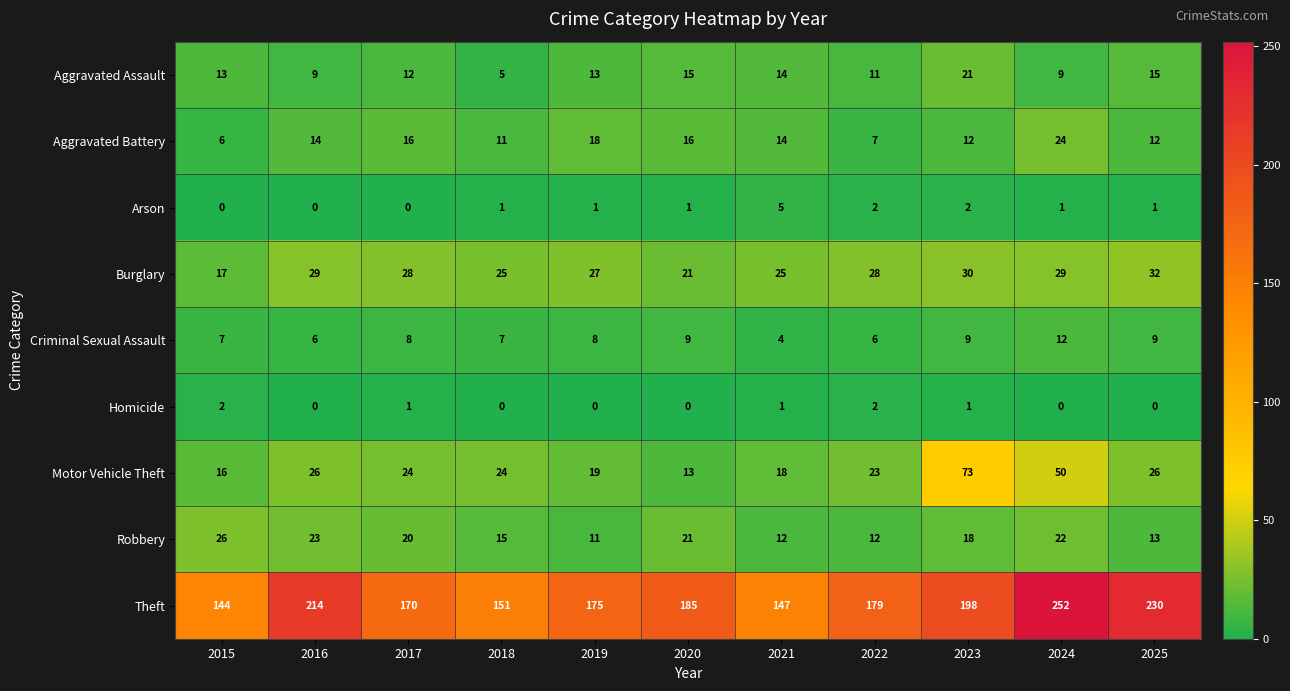

True or false: Aggravated Assault has a value of 15 at 2020.

True